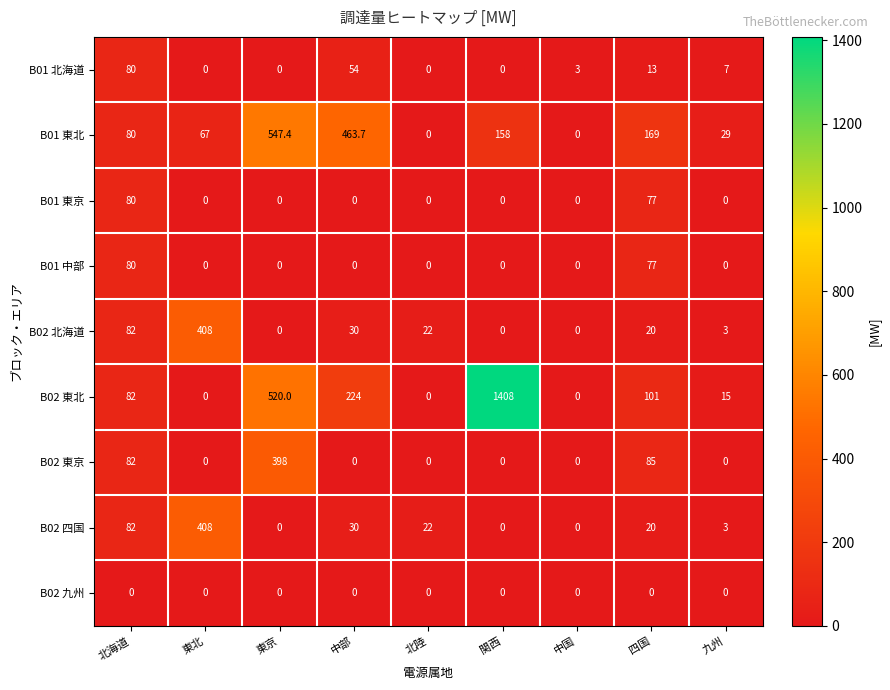

What is the difference between the B01 東京 values at 東北 and 四国?

77.0